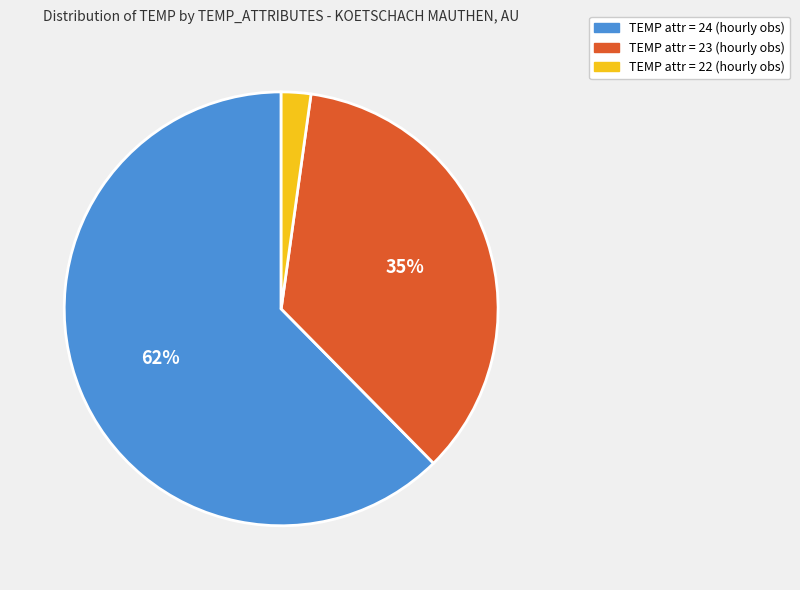

Is there a majority slice in this chart?

Yes